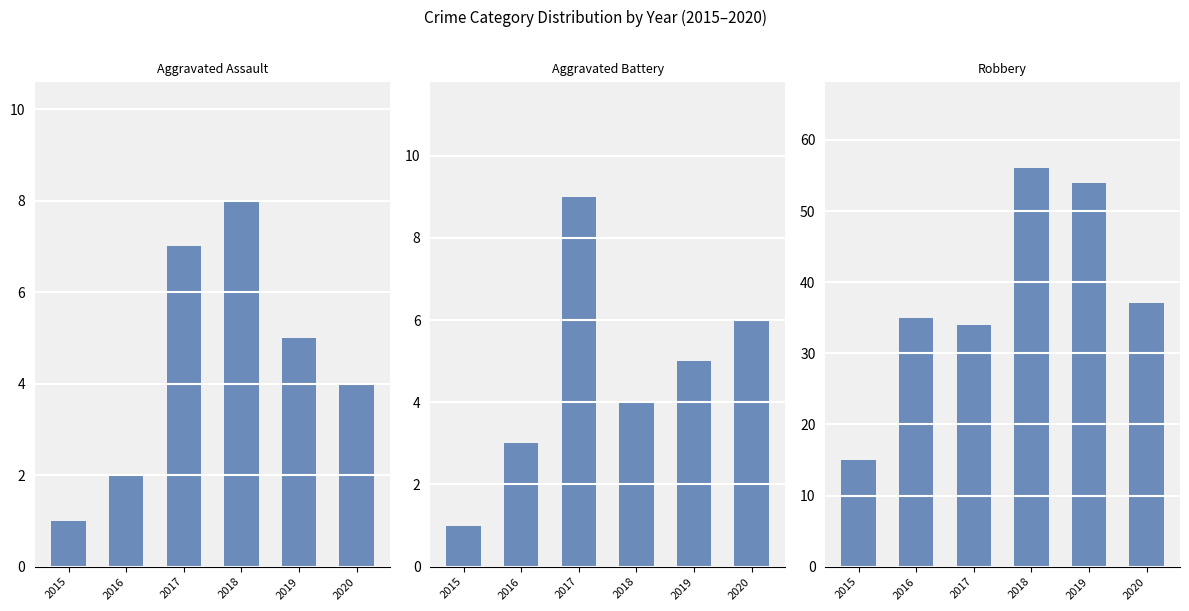

What is the difference between the maximum and second lowest values in the Robbery series?

22